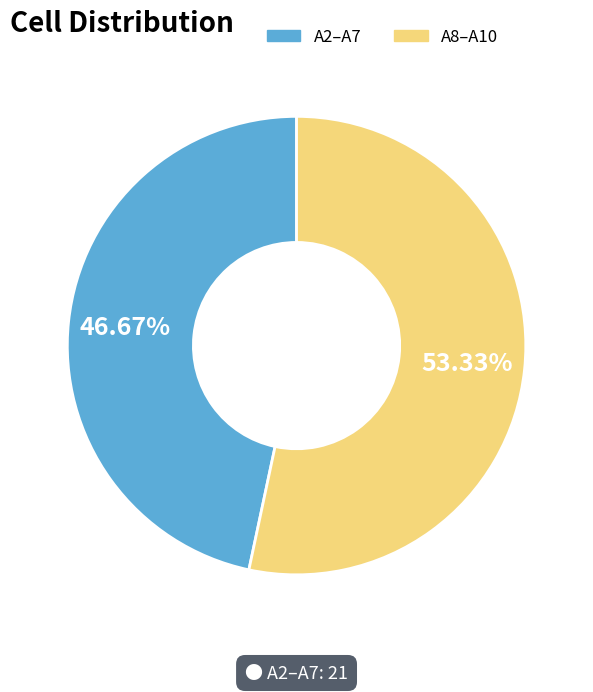

What is the ratio of the value at A8–A10 to the value at A2–A7?

1.1